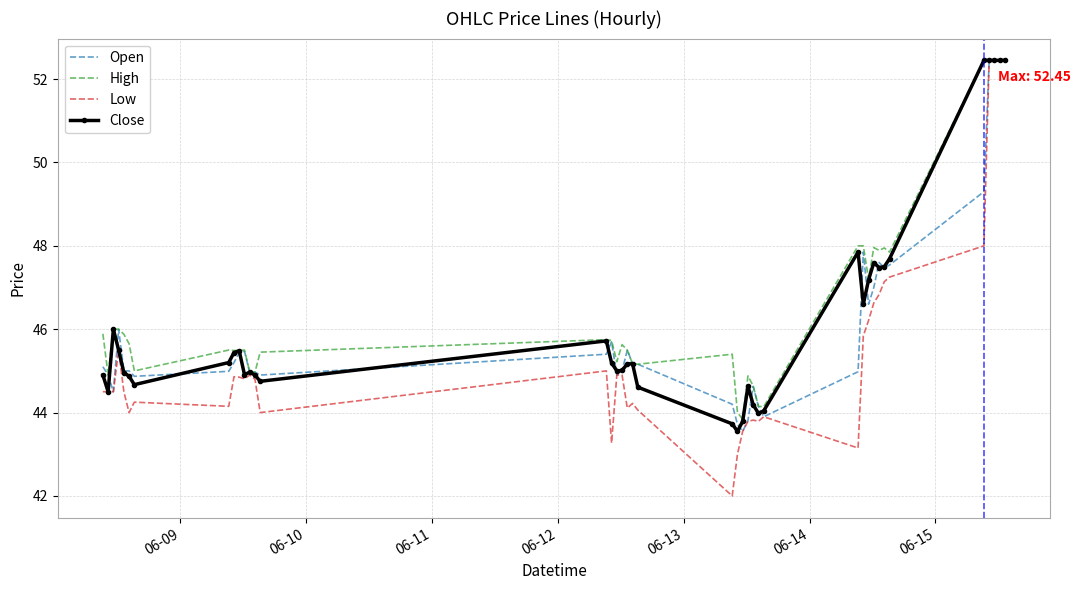

What is the smallest value displayed?

42.0